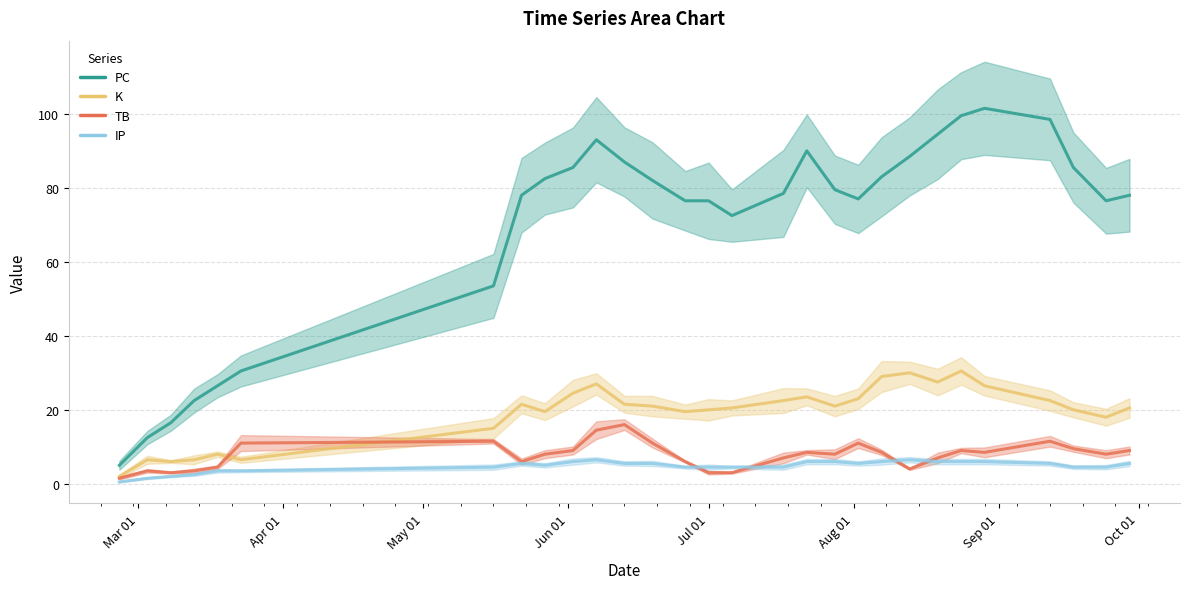

What is the difference between the maximum and second lowest values in the IP series?

5.0